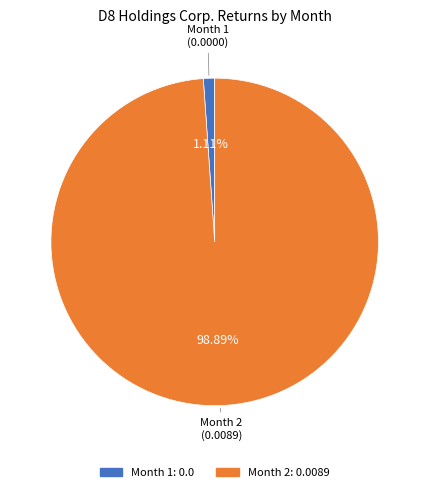

What percentage do Month 2 and Month 1 together represent?

100.0%